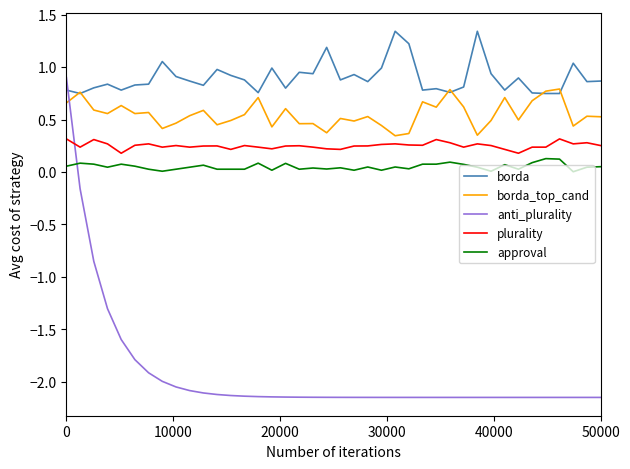

Which series has the largest range (max minus min)?

anti_plurality